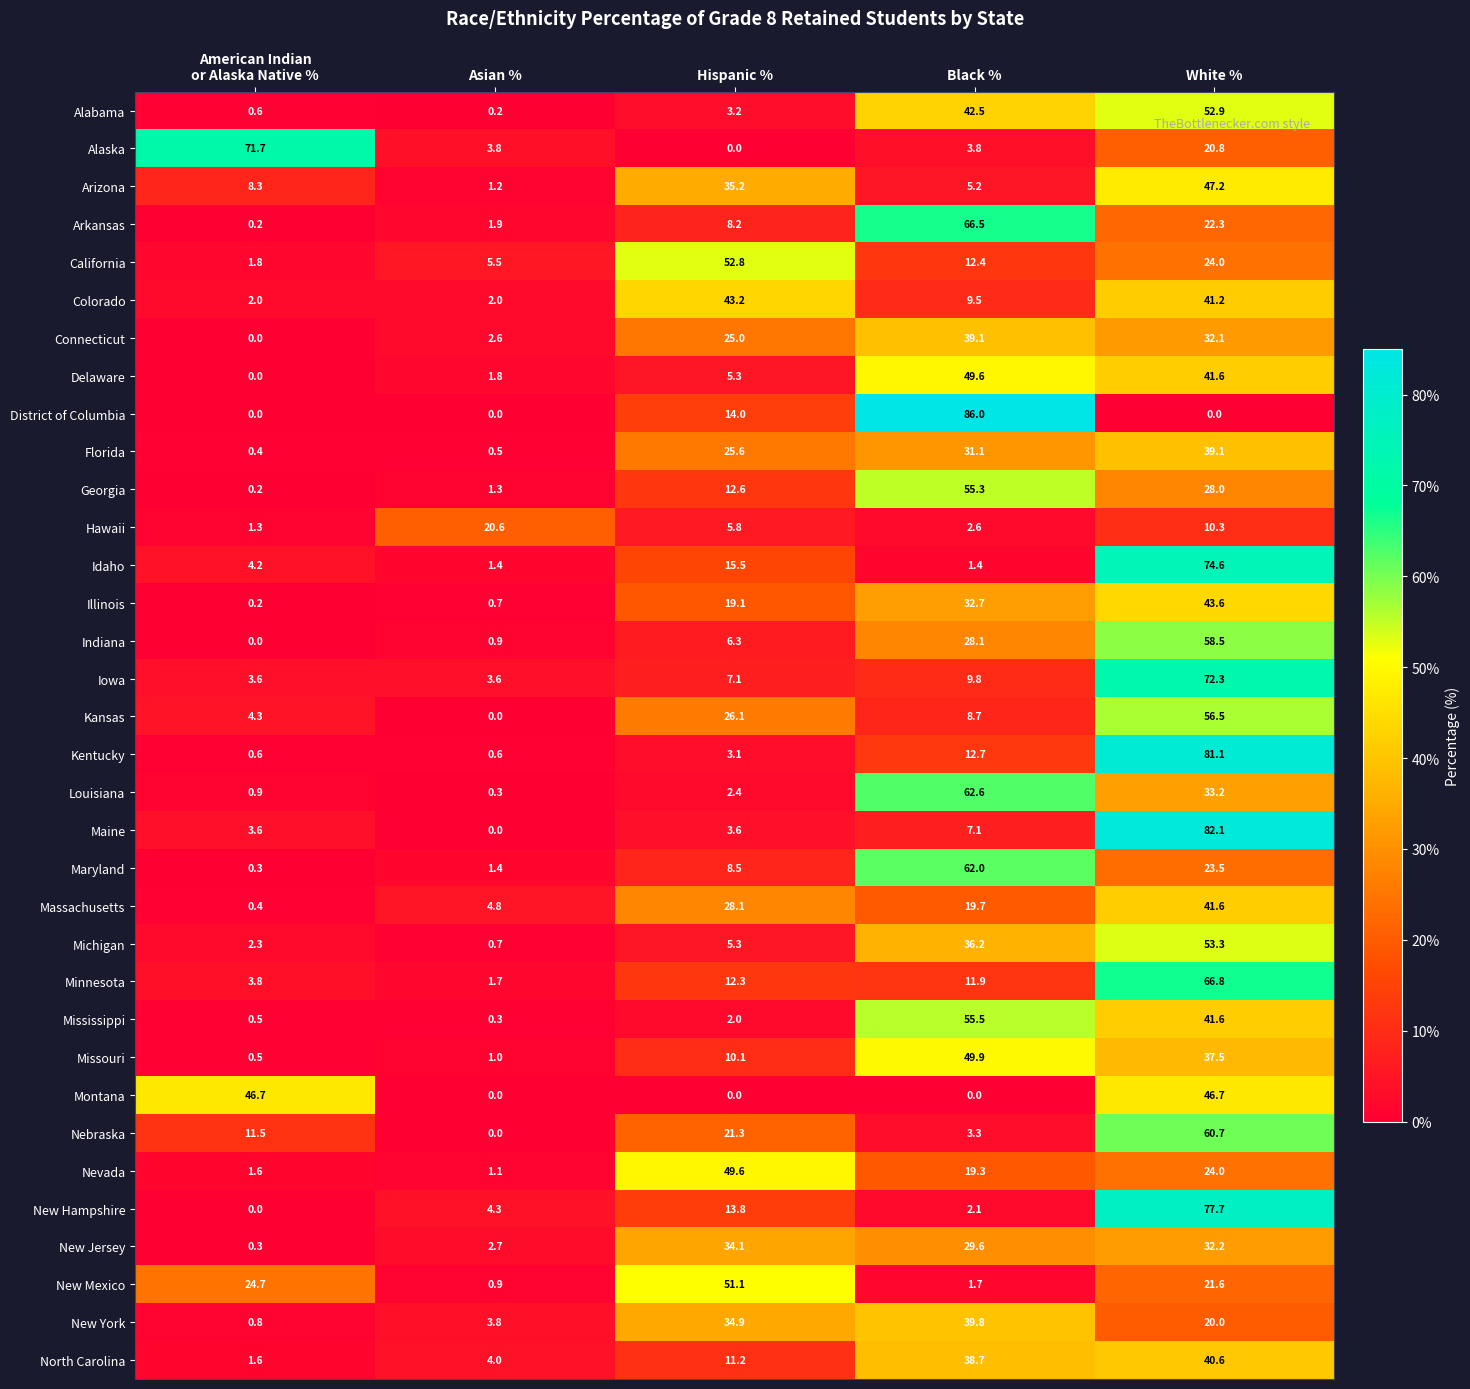

Where is Louisiana nearest to the value 31?

White %